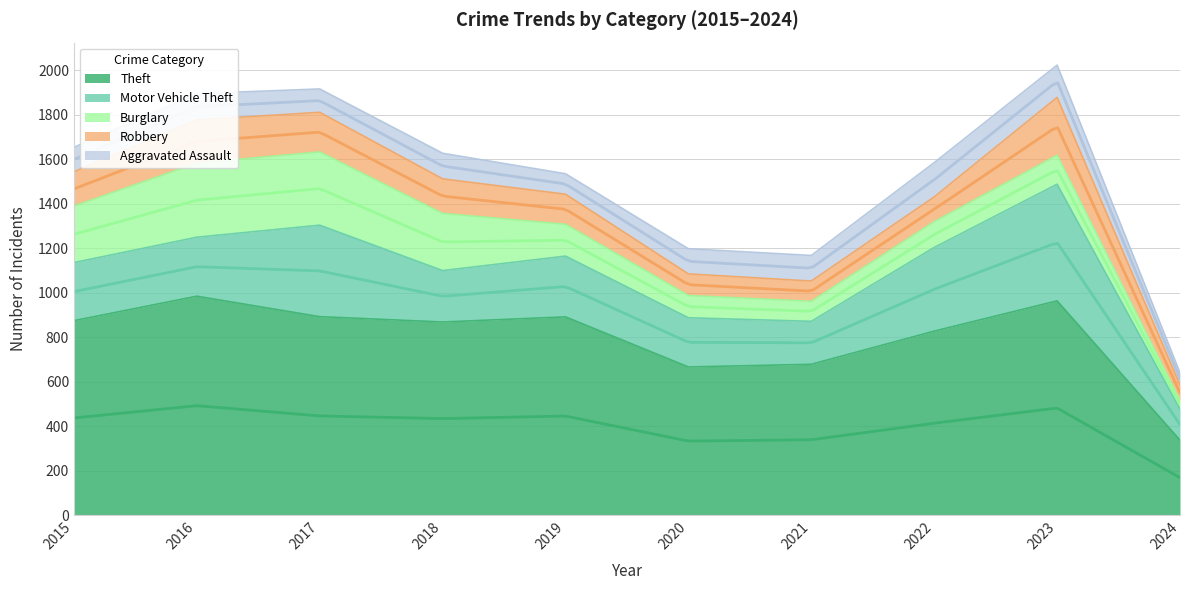

At which label does Burglary first exceed 143?

2015